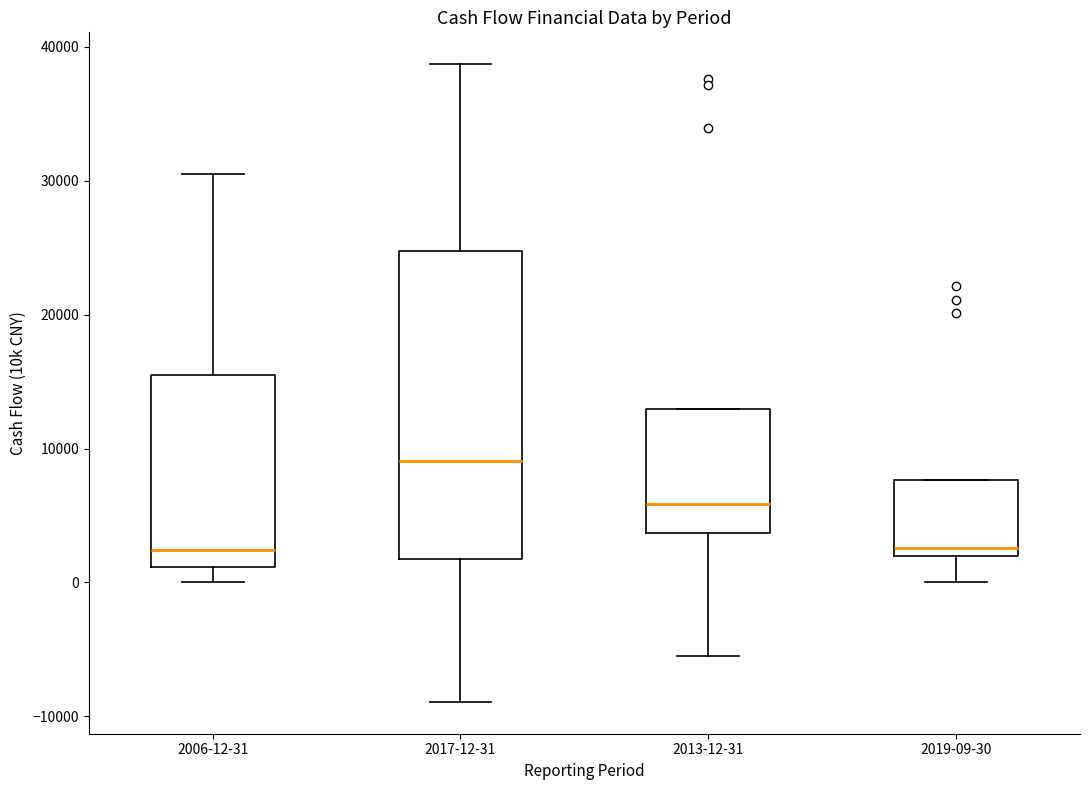

Where is the upper edge of the box for 2017-12-31 on the y-axis? The values are not printed on the chart, so give them approximately, as read against the axis.

25000